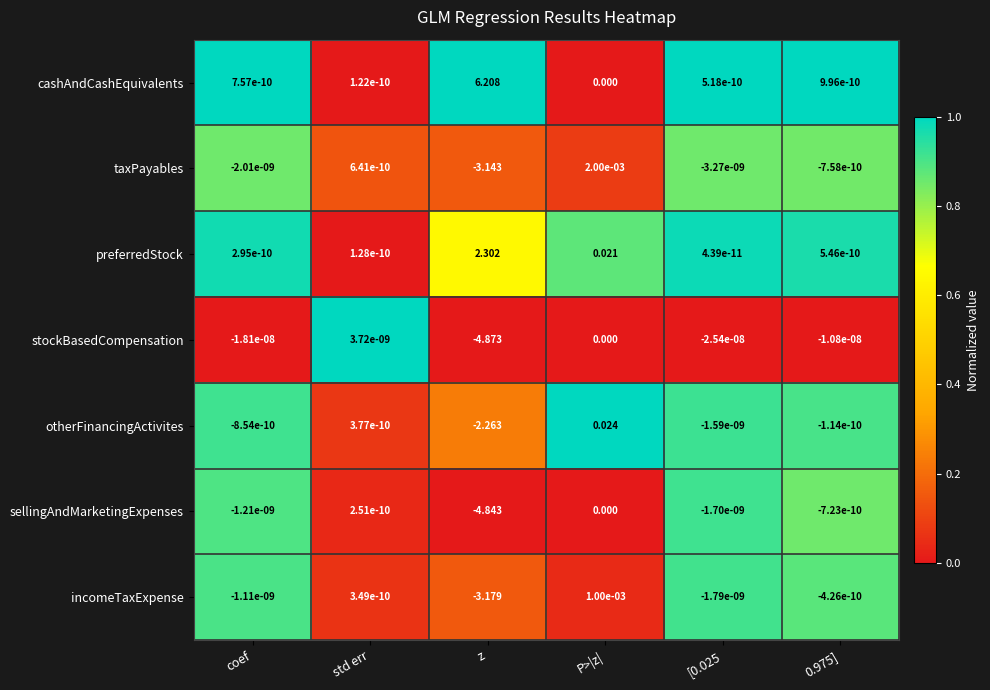

Is the value of otherFinancingActivites at P>|z| greater than the value of stockBasedCompensation at coef?

Yes